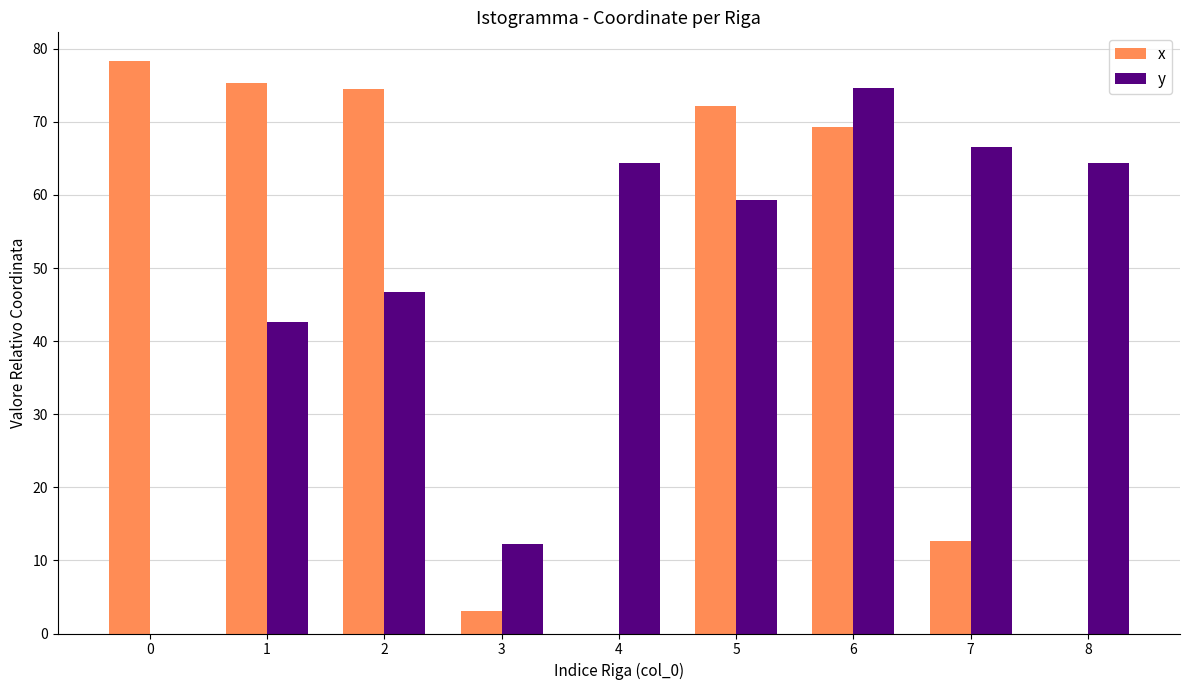

Where is y nearest to the value 37?

1